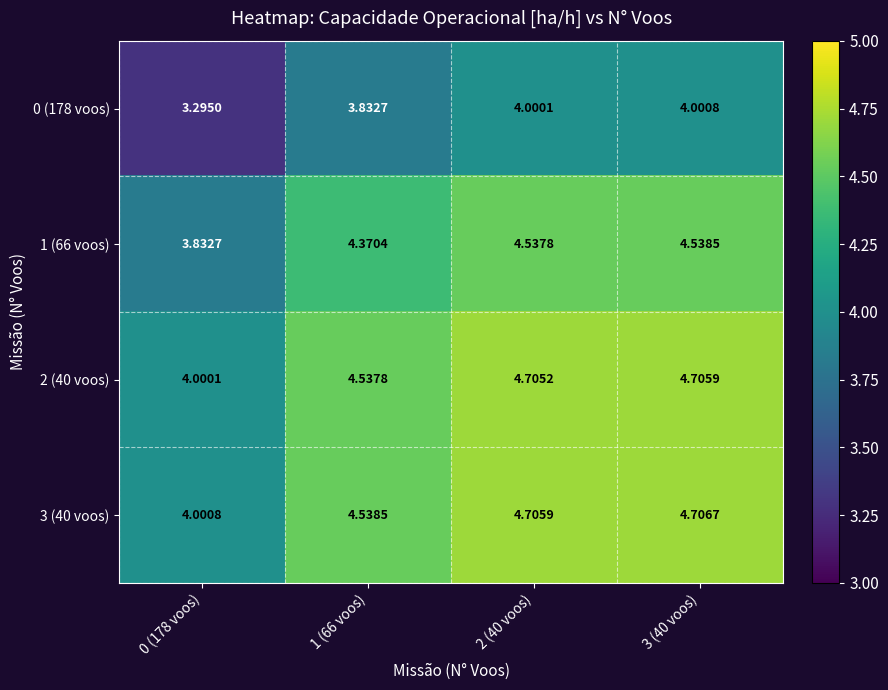

Is the value of 1 (66 voos) at 1 (66 voos) greater than the value of 3 (40 voos) at 0 (178 voos)?

Yes